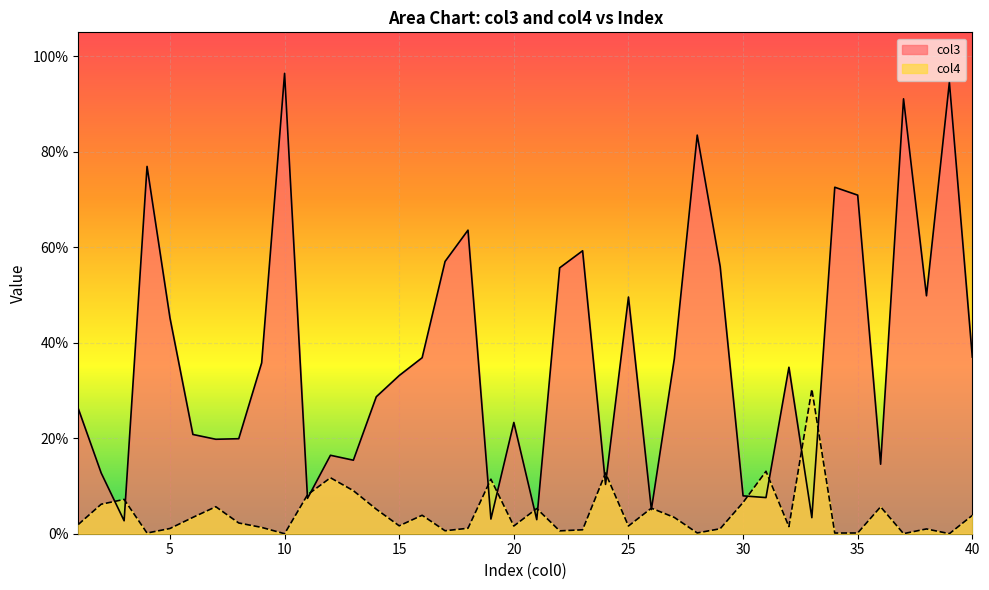

What is the average value of the col3 series?

0.4